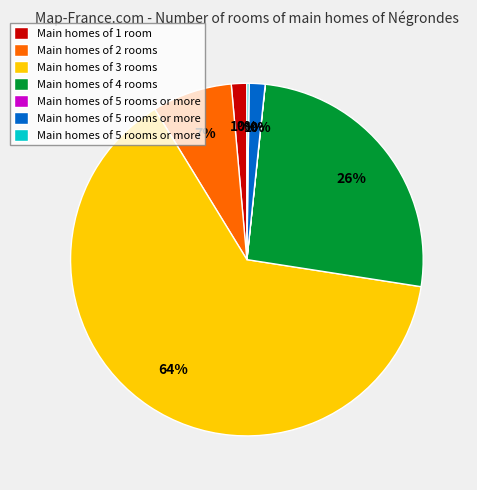

To the nearest percent, what is the average slice percentage?

14%